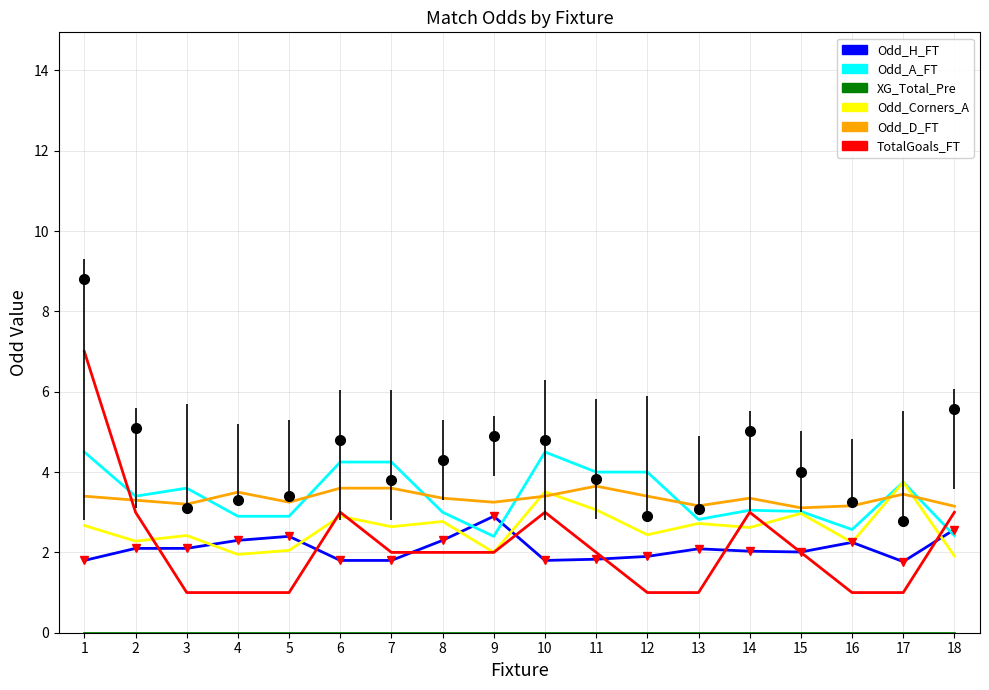

What is the greatest value displayed?

8.8